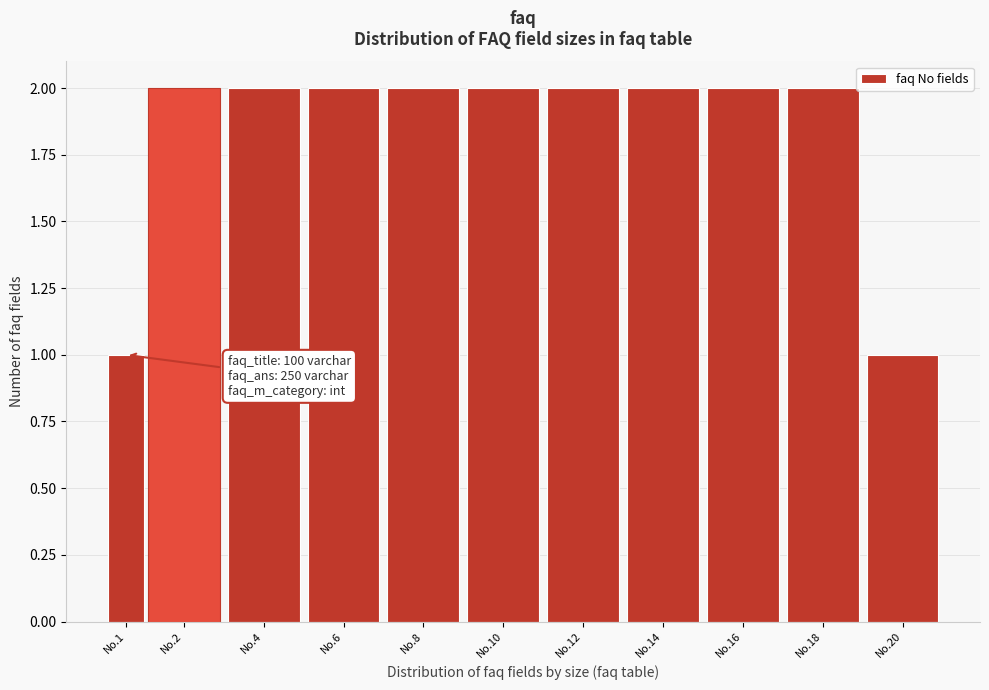

Reading right to left, list all the values displayed in this chart.

No.20=1	No.18=2	No.16=2	No.14=2	No.12=2	No.10=2	No.8=2	No.6=2	No.4=2	No.2=2	No.1=1